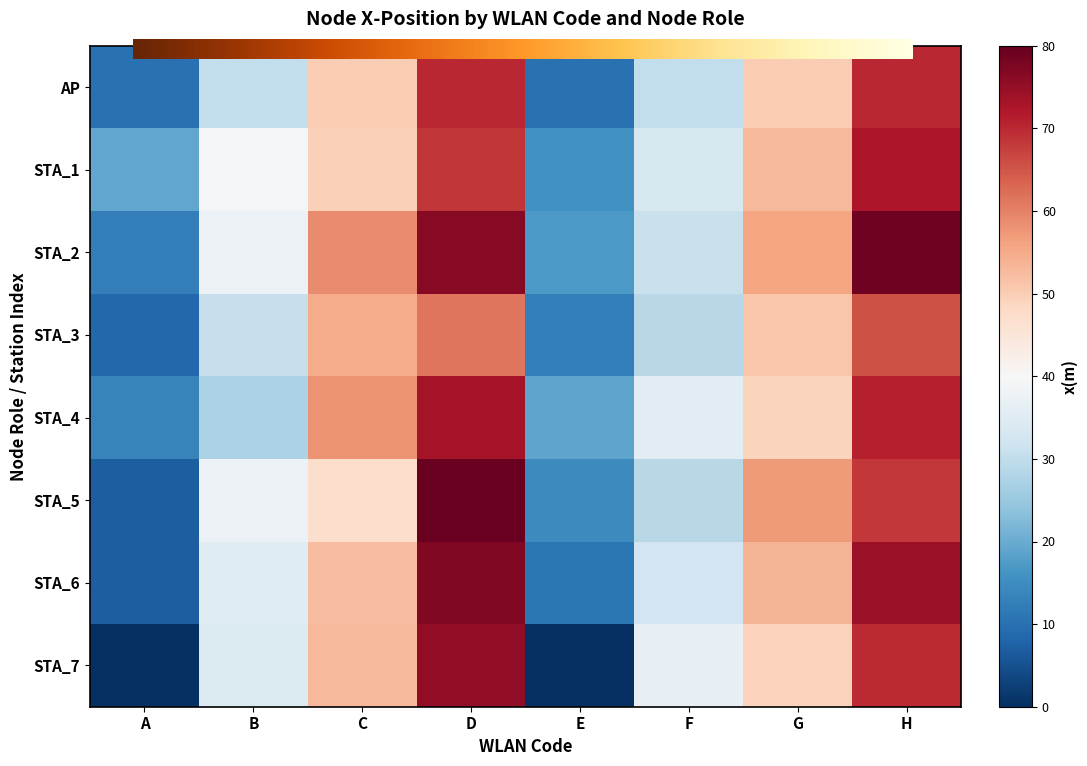

At which label does STA_6 first exceed 52?

C